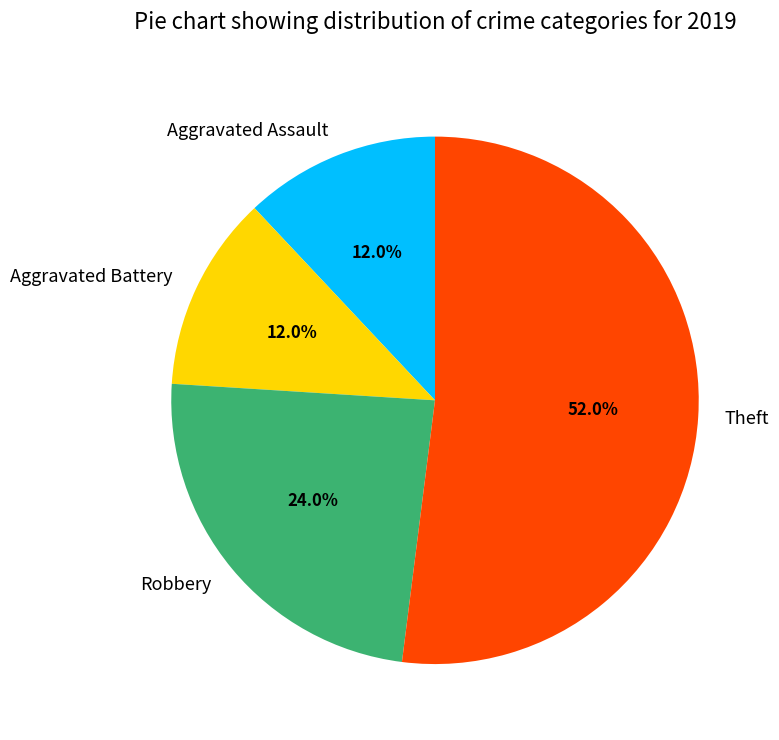

Which slice is the largest?

Theft